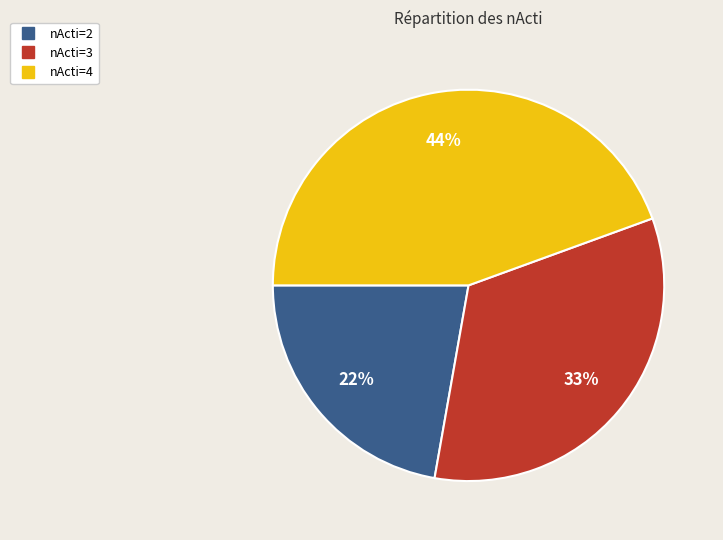

Between nActi=2 and nActi=4, which is larger?

nActi=4